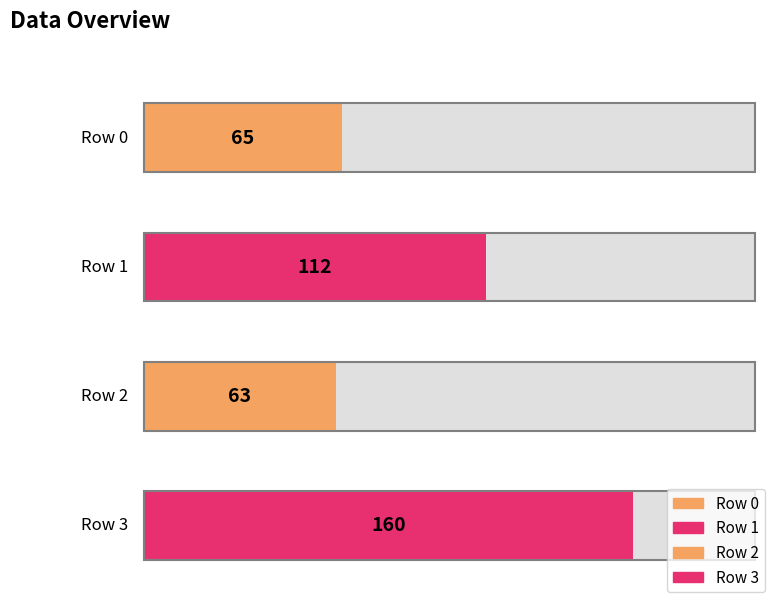

Reading right to left, what are all the values shown in this chart?

3=160	2=63	1=112	0=65